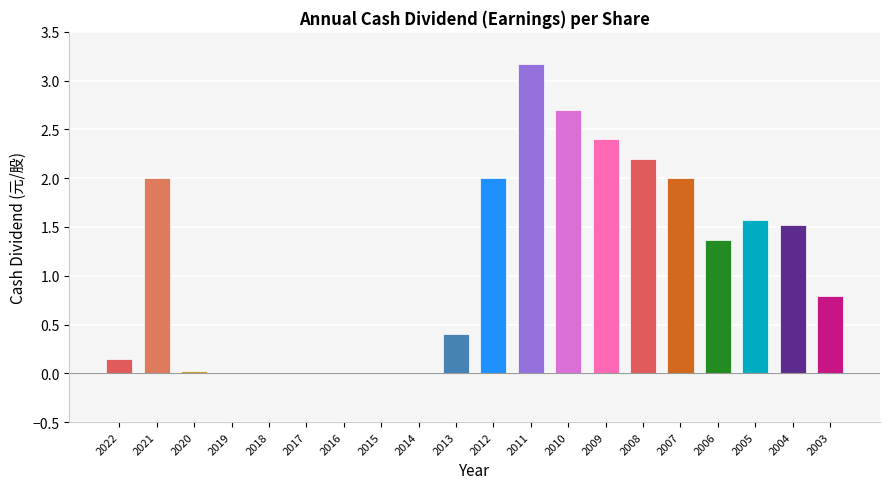

How many data points does each series have?

20